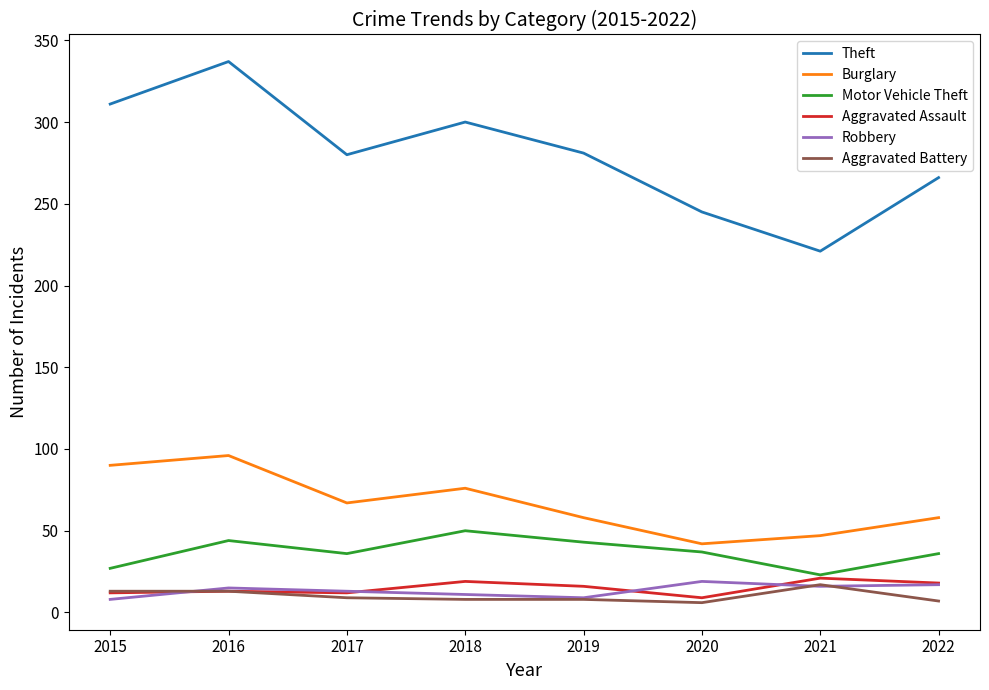

Which series changed the most between 2020 and 2021?

Theft